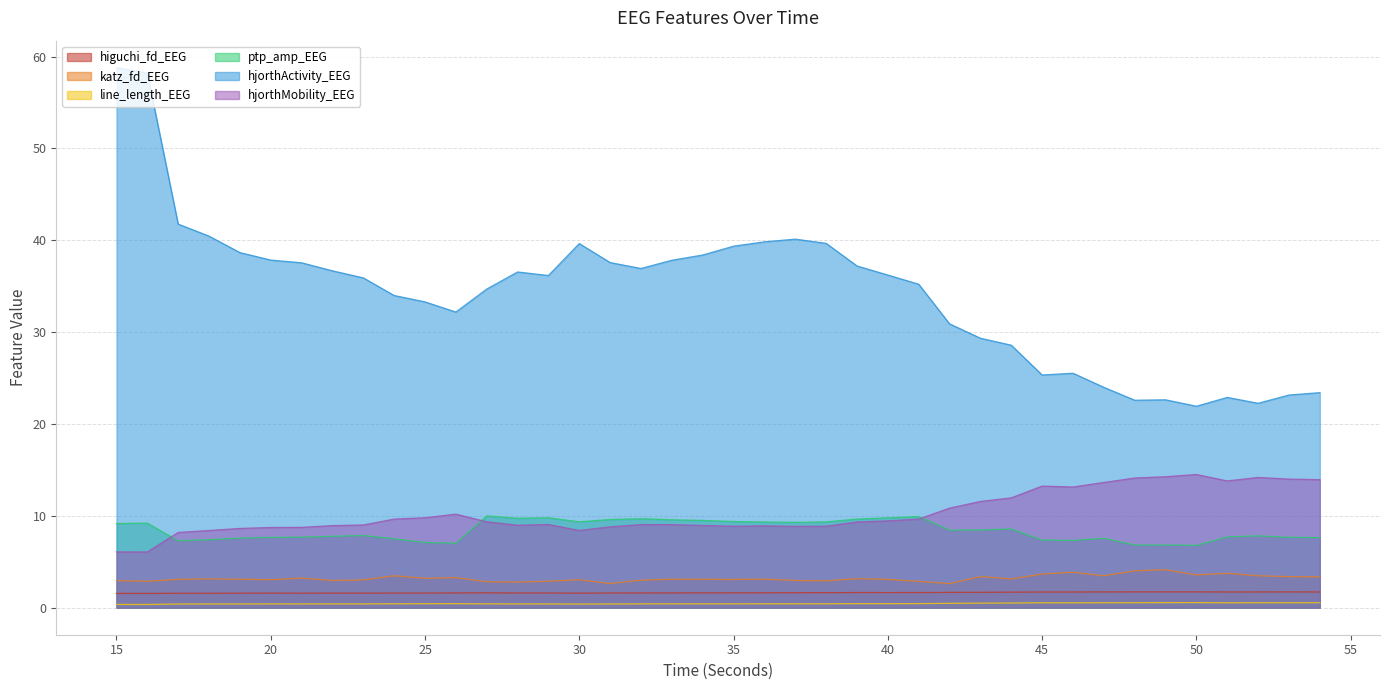

List the labels in order of line_length_EEG value, smallest first.

16, 15, 30, 17, 18, 31, 19, 28, 29, 21, 23, 20, 32, 22, 27, 34, 33, 35, 37, 36, 38, 24, 25, 40, 39, 26, 41, 42, 43, 44, 46, 51, 45, 47, 54, 53, 52, 48, 49, 50